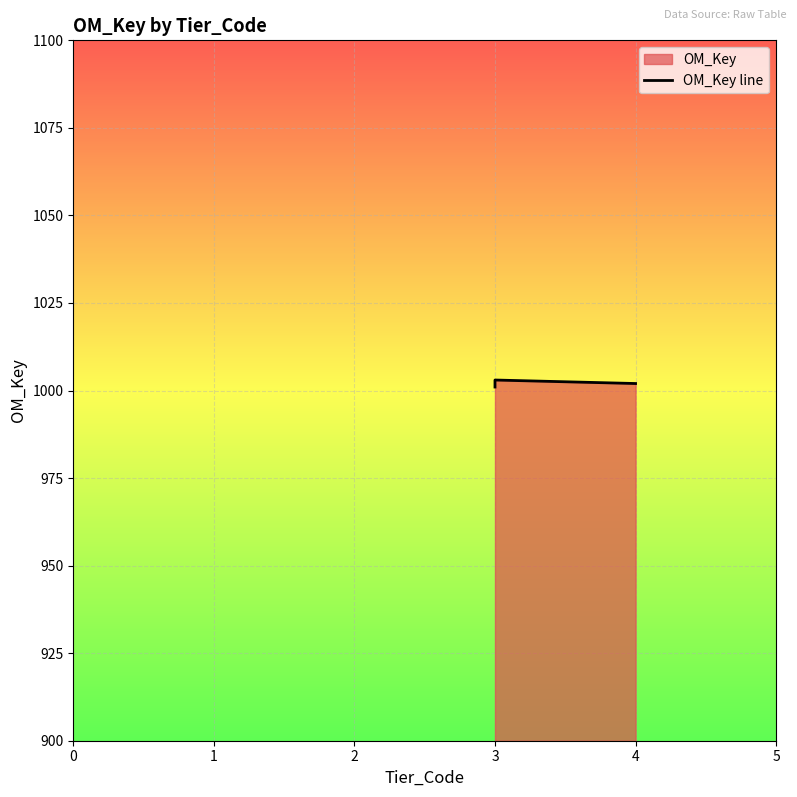

What is the average value?

1002